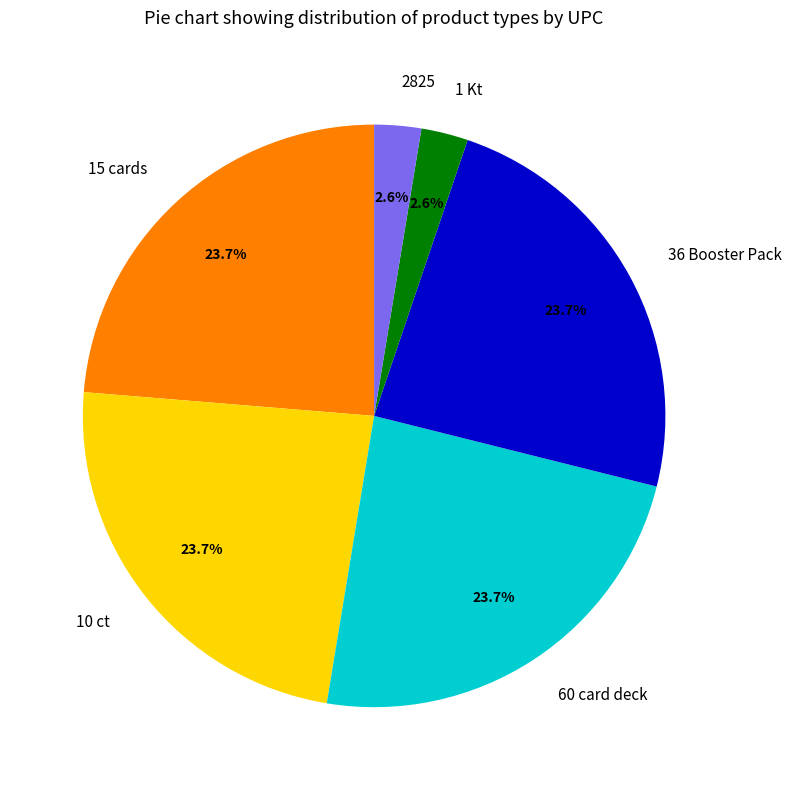

Does any single category account for the majority?

No